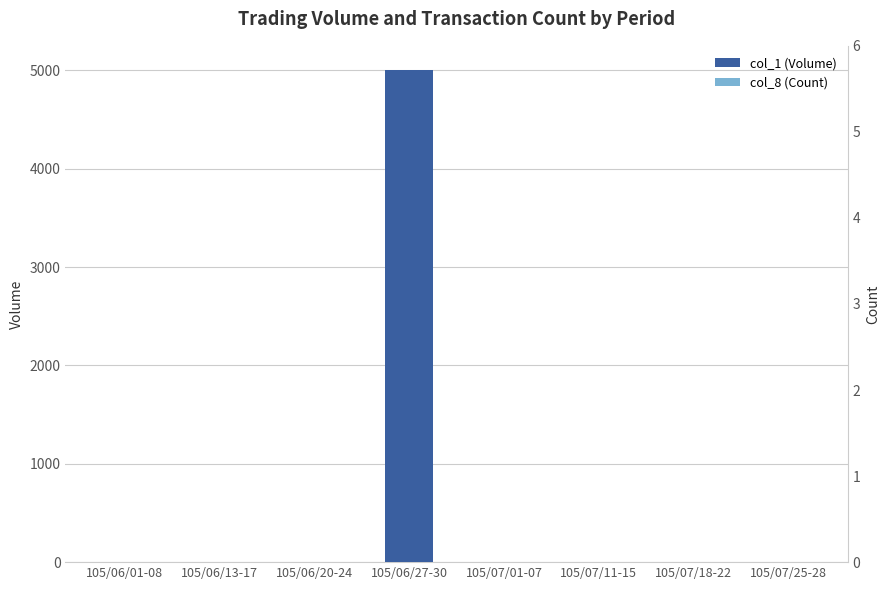

How many data points does each series have?

8